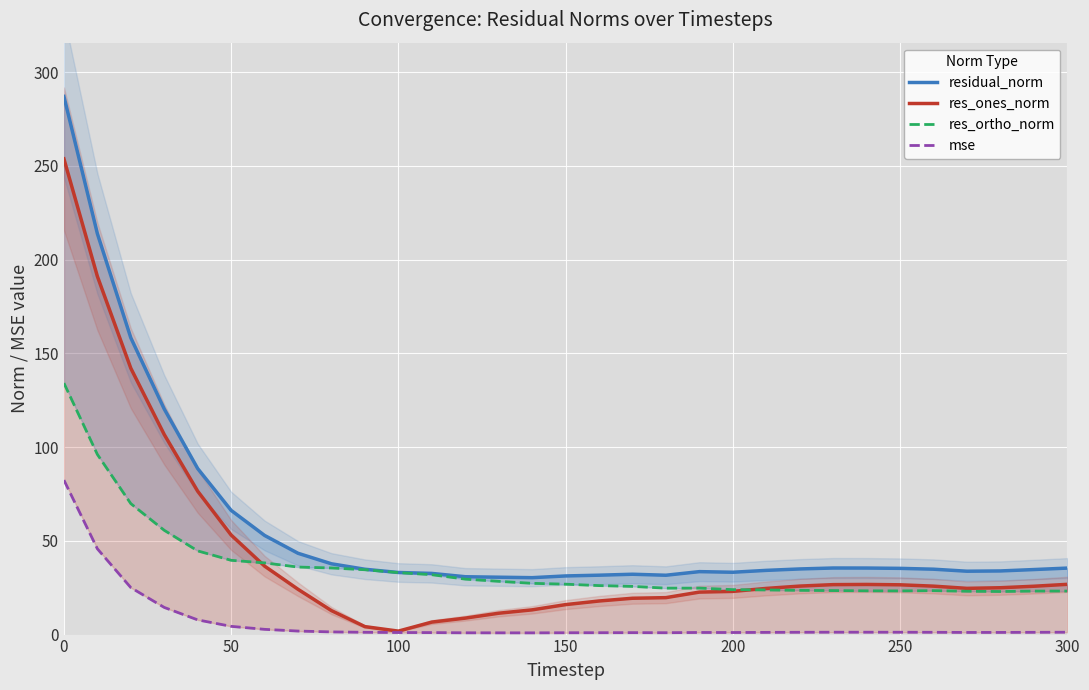

How many values in the mse series are below 1?

4